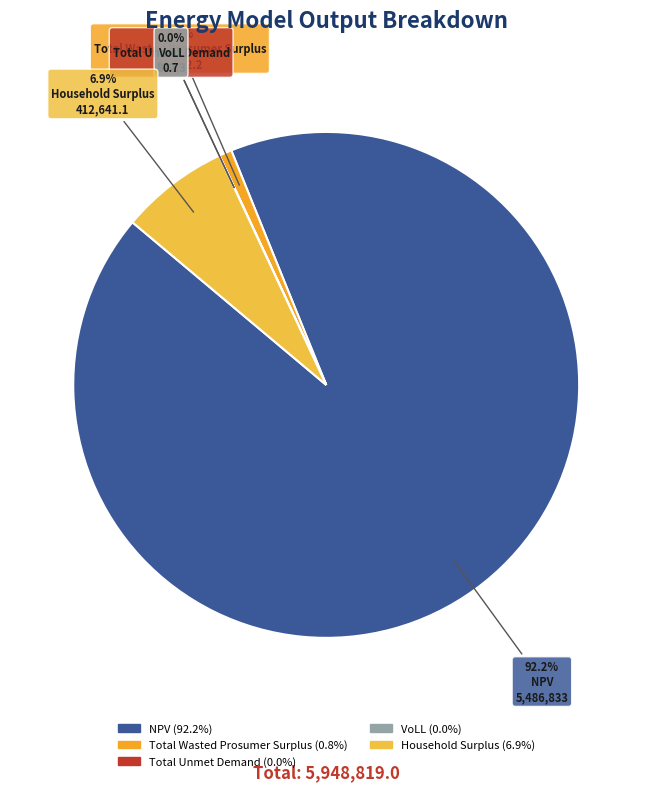

How many segments does this pie chart have?

5